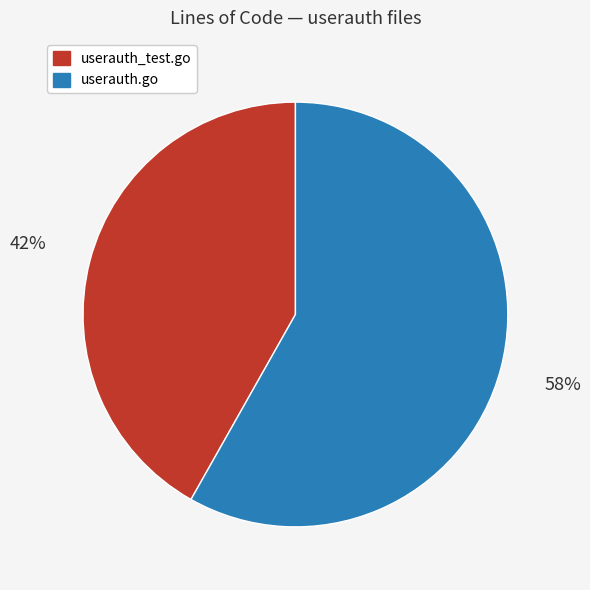

What is the smallest slice in the pie chart?

userauth_test.go